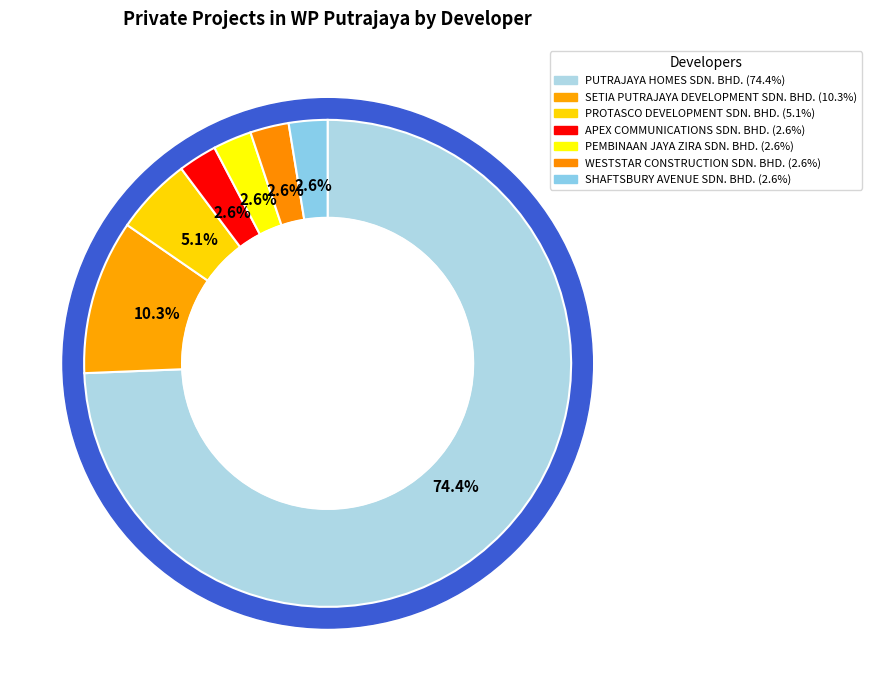

Combined, what portion of the pie is SHAFTSBURY AVENUE SDN. BHD. and PEMBINAAN JAYA ZIRA SDN. BHD.?

5.1%